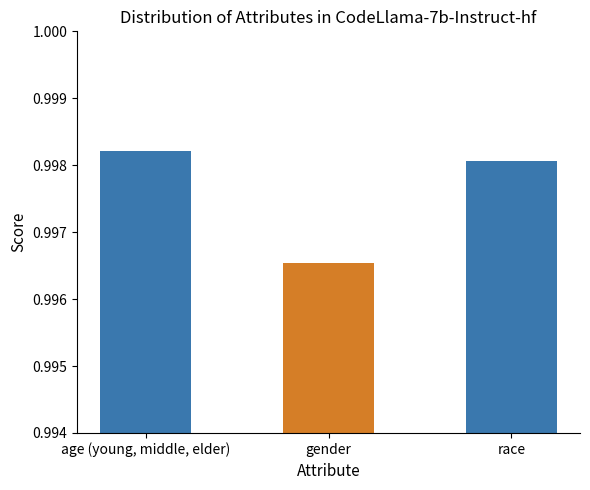

Which label corresponds to the smallest value in the chart?

gender